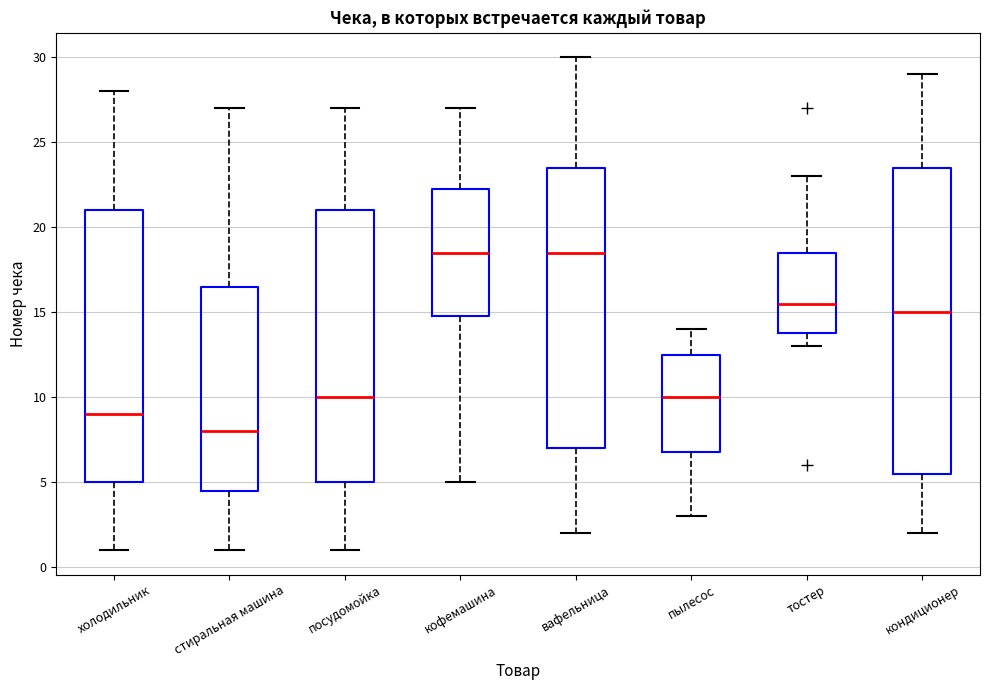

Where does the lower whisker of the box for тостер end on the y-axis? The values are not printed on the chart, so give them approximately, as read against the axis.

13.0